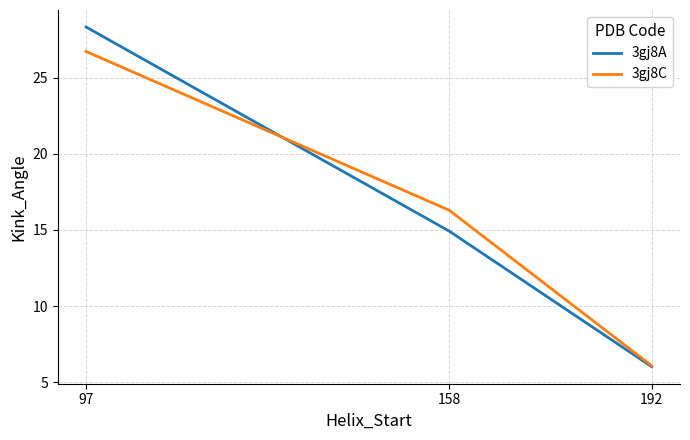

How many values in the 3gj8A series are below 14?

1